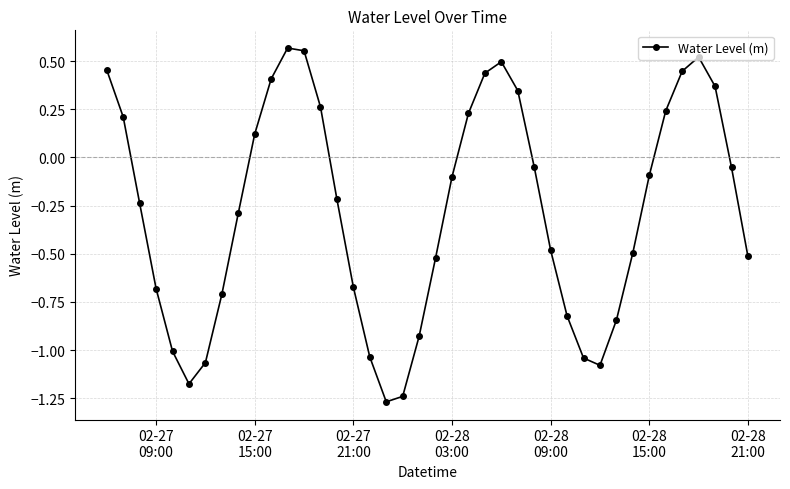

How many interior local valleys (lower than both neighbors) does the data have?

3